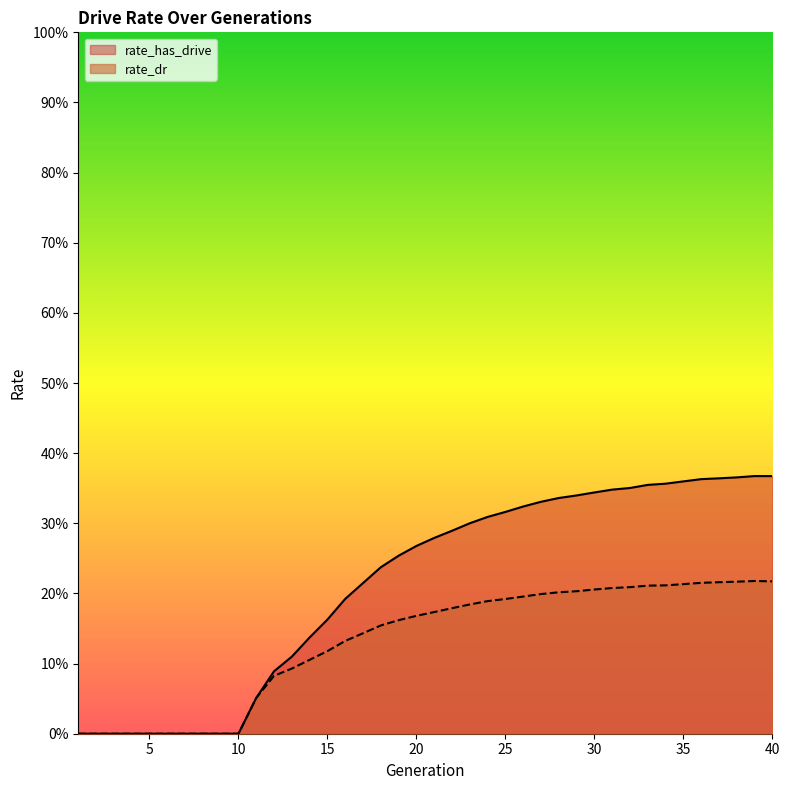

What is the value of the rate_dr point at the 35th from the left?

0.2